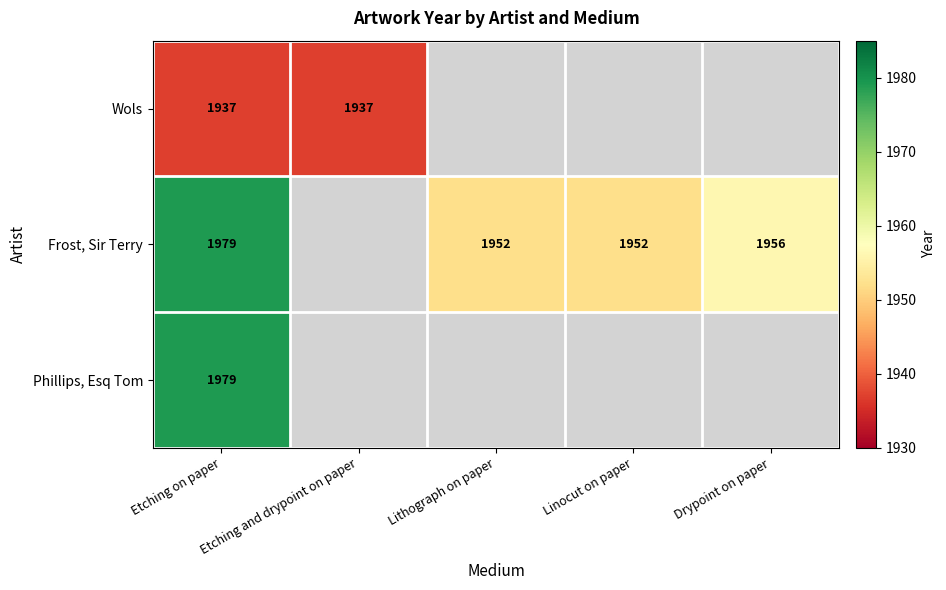

What is the difference between the highest and lowest values at Etching on paper?

42